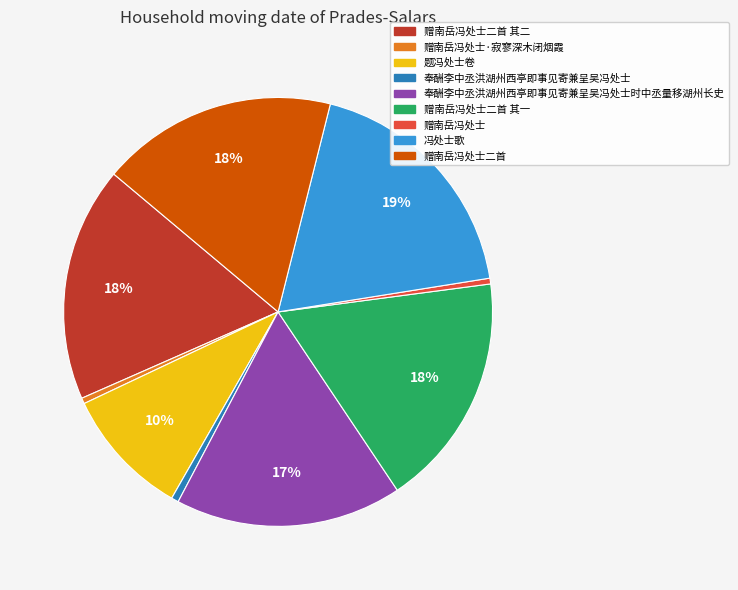

To the nearest percent, what is the average slice percentage?

11%